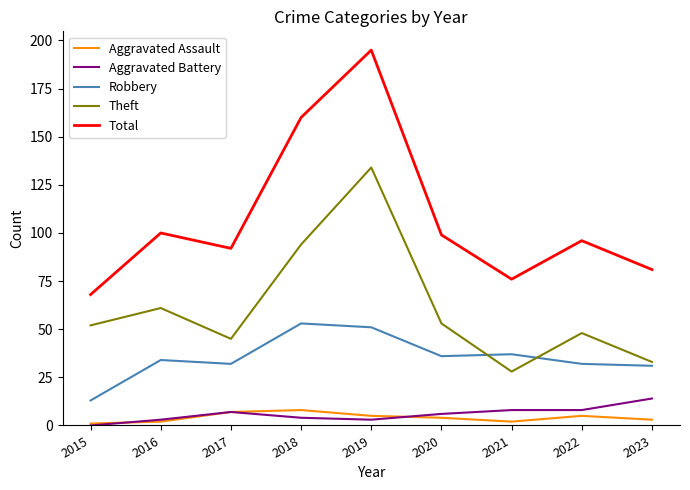

At which category is the sum across all series the highest?

2019